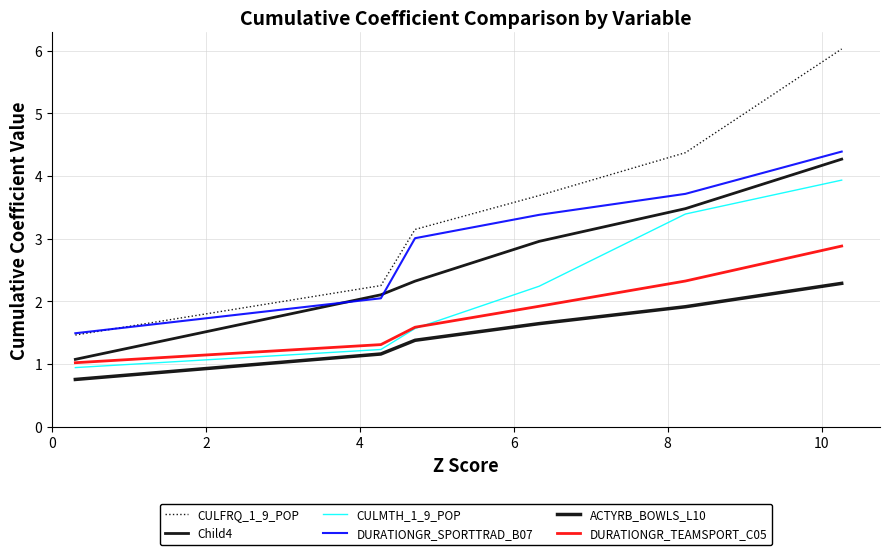

How many series are shown in this chart?

6